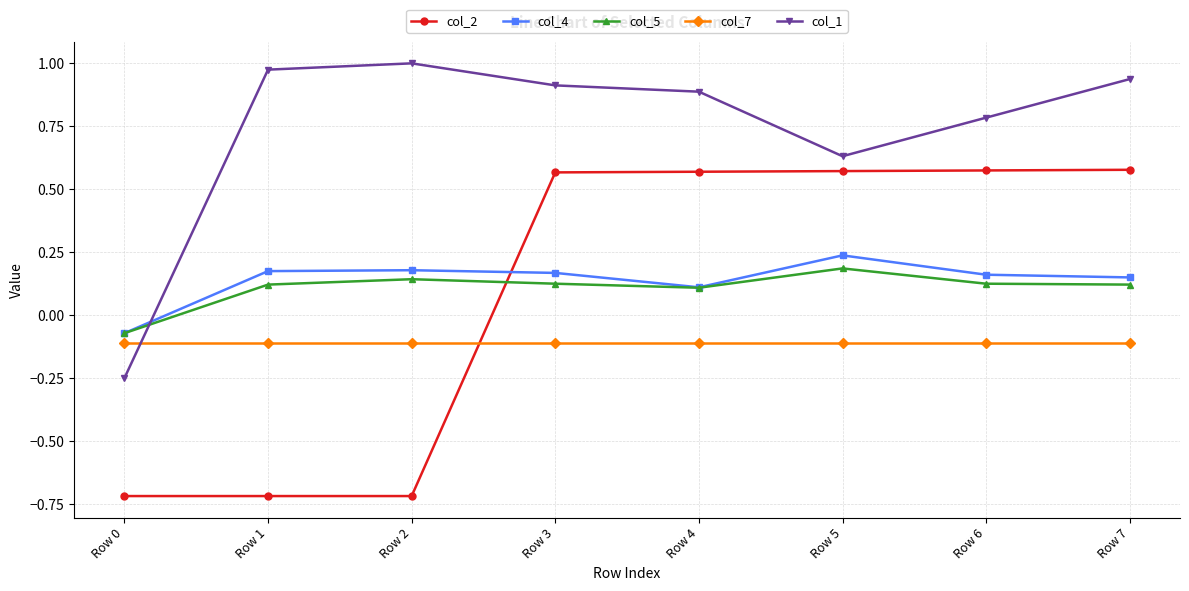

Which series ends up on top after the final intersection of col_2 and col_4?

col_2